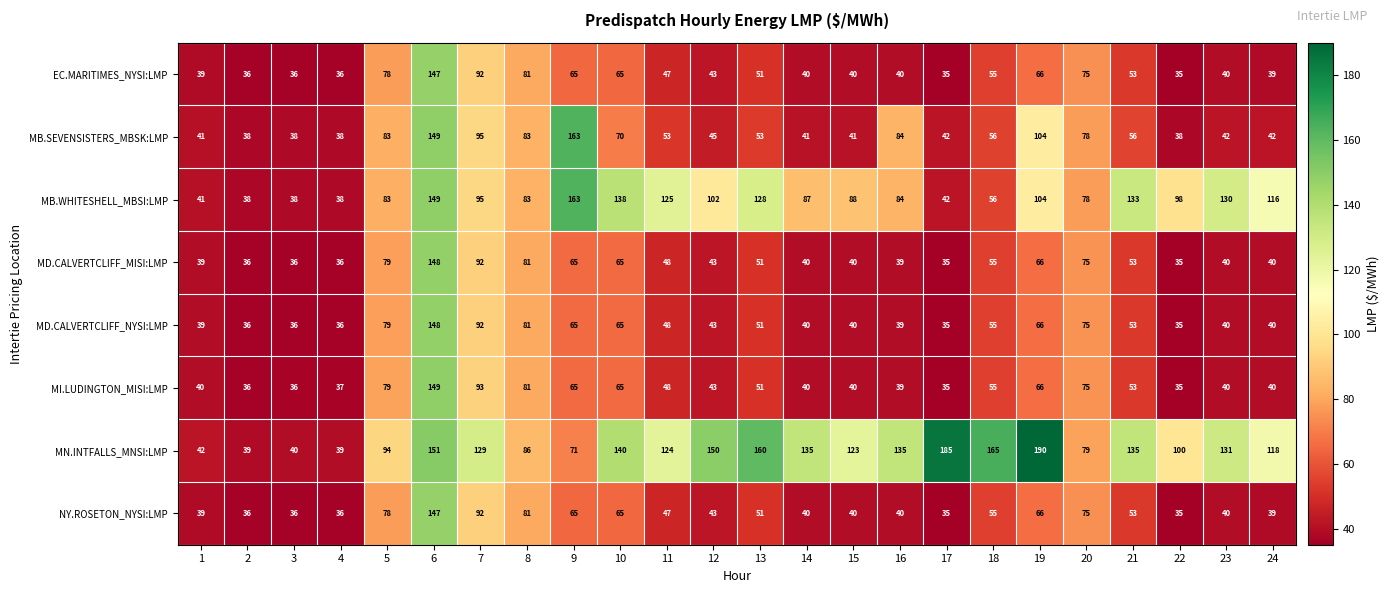

What is the greatest value displayed?

190